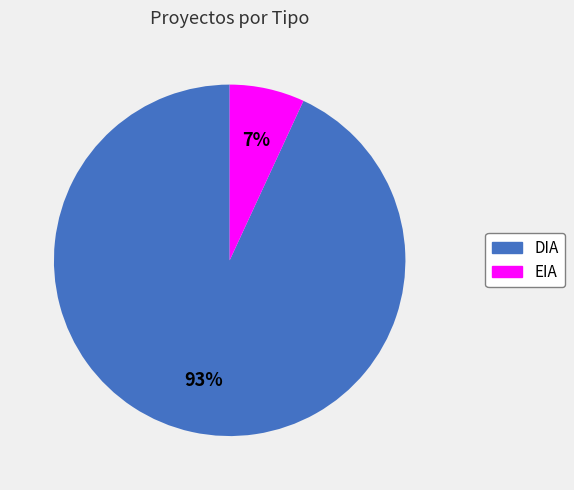

True or false: EIA accounts for 7% of the total.

True